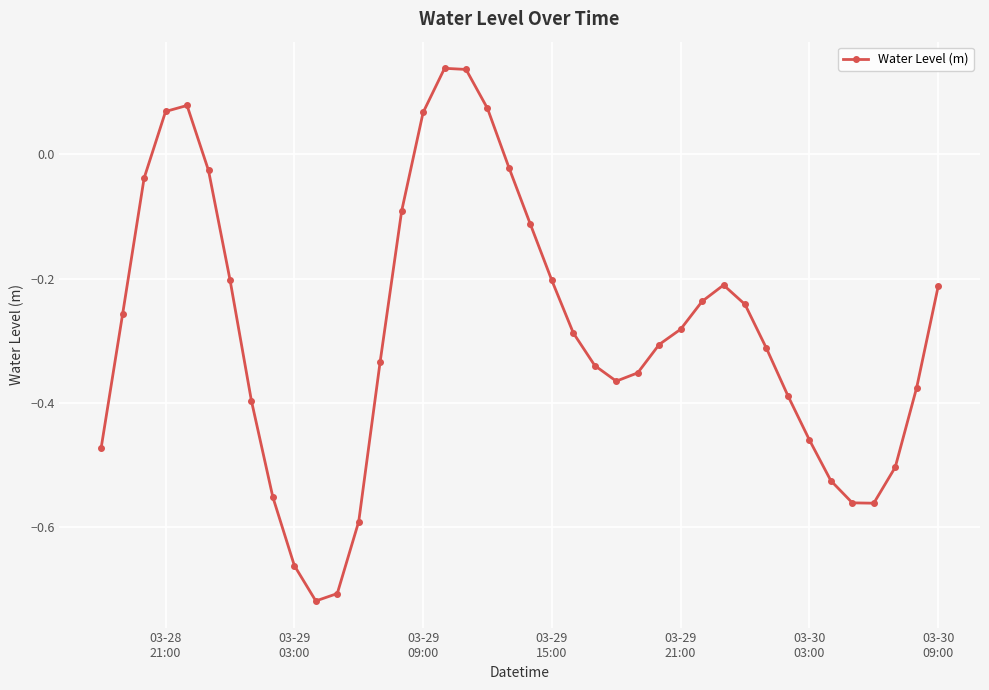

How many interior local peaks (higher than both neighbors) does the data have?

3